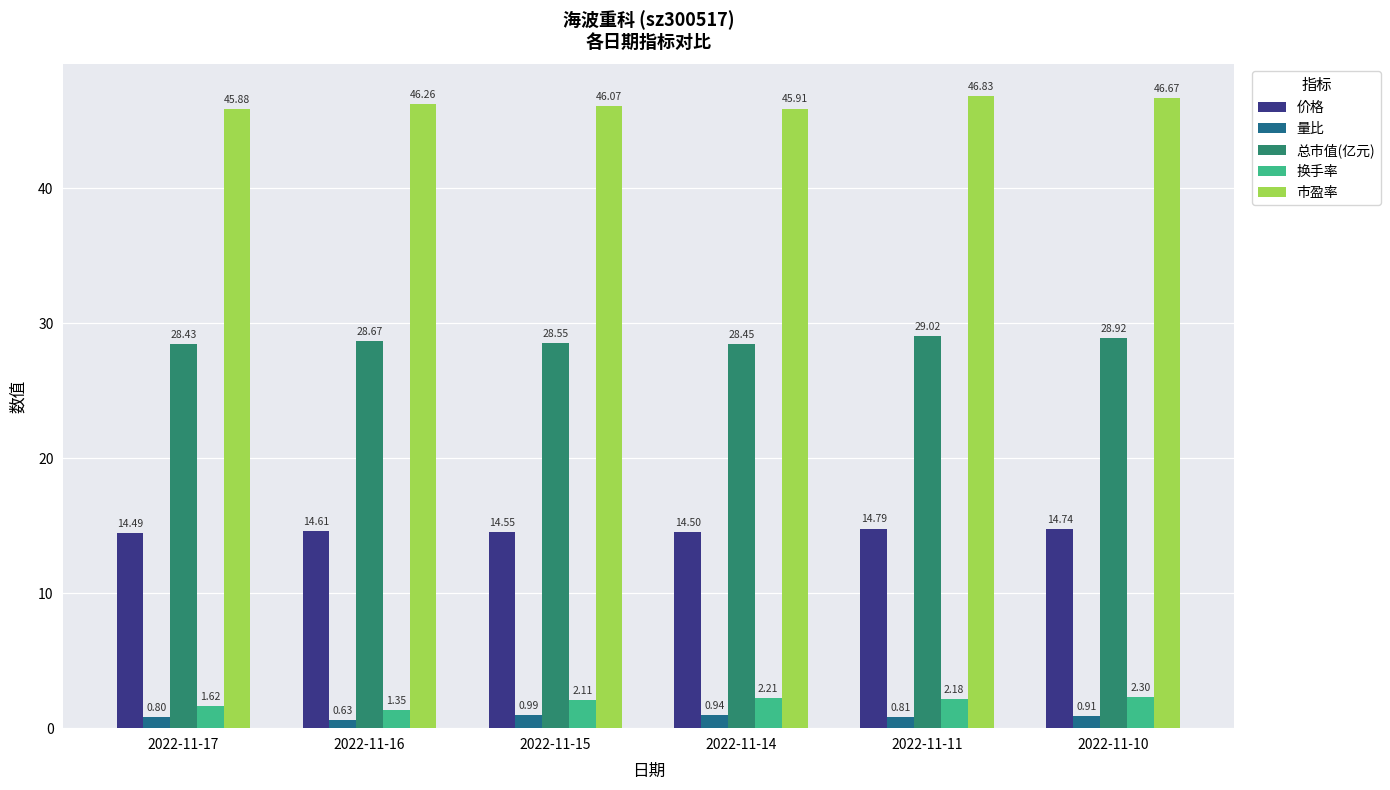

What is the difference between the highest and lowest values at 2022-11-17?

45.1